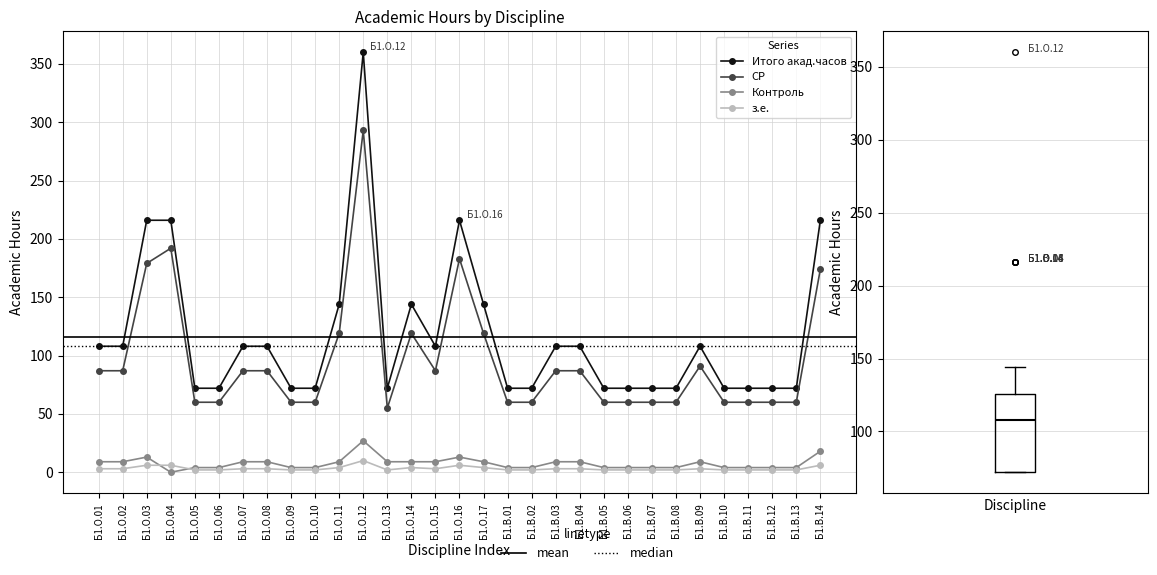

How many values in the СР series exceed 87?

9